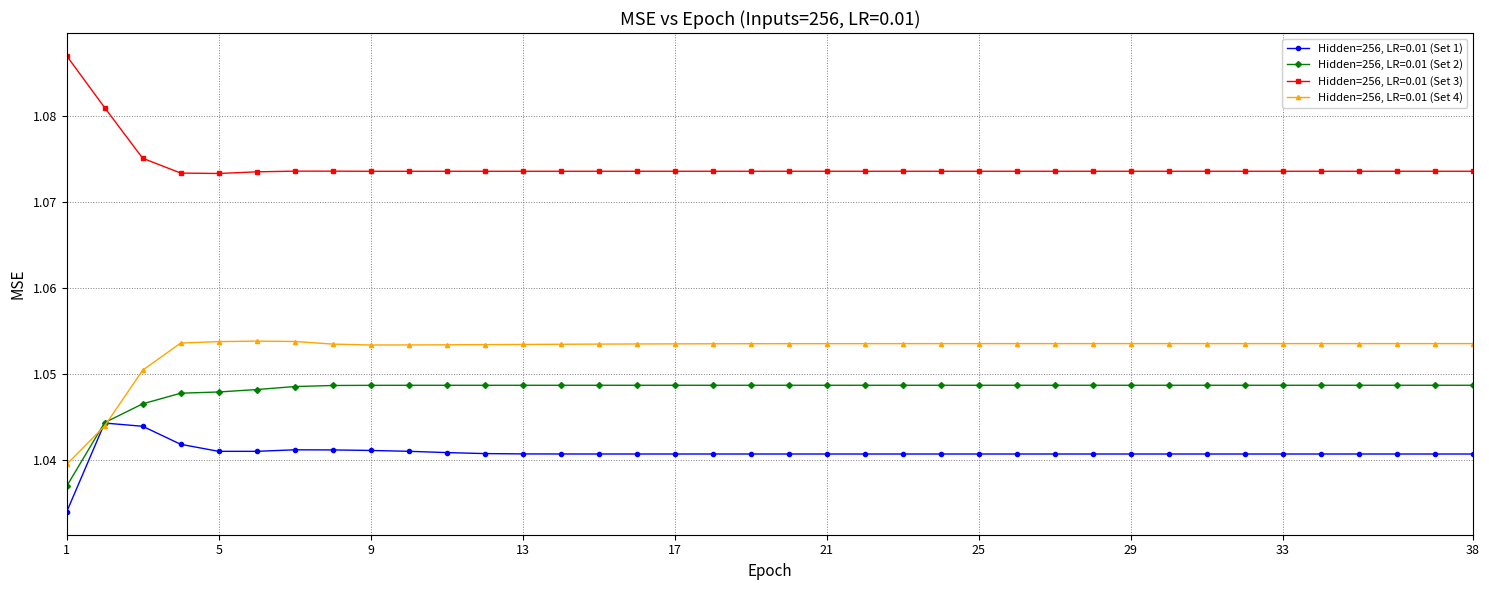

At how many categories does at least one series exceed 1?

38